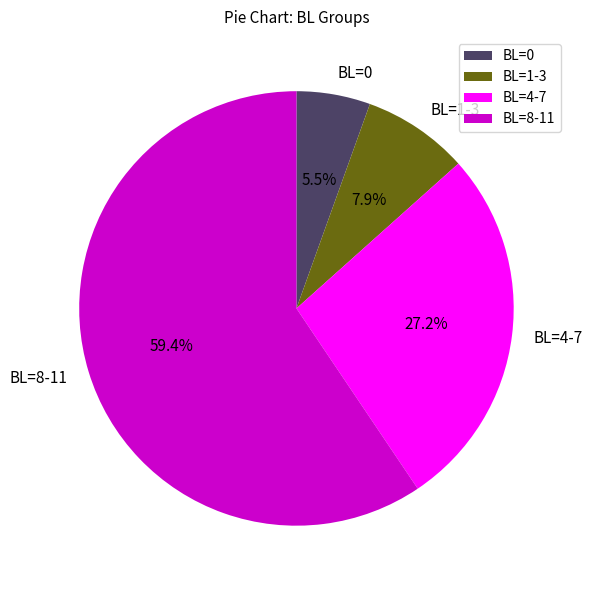

Does any single category account for the majority?

Yes